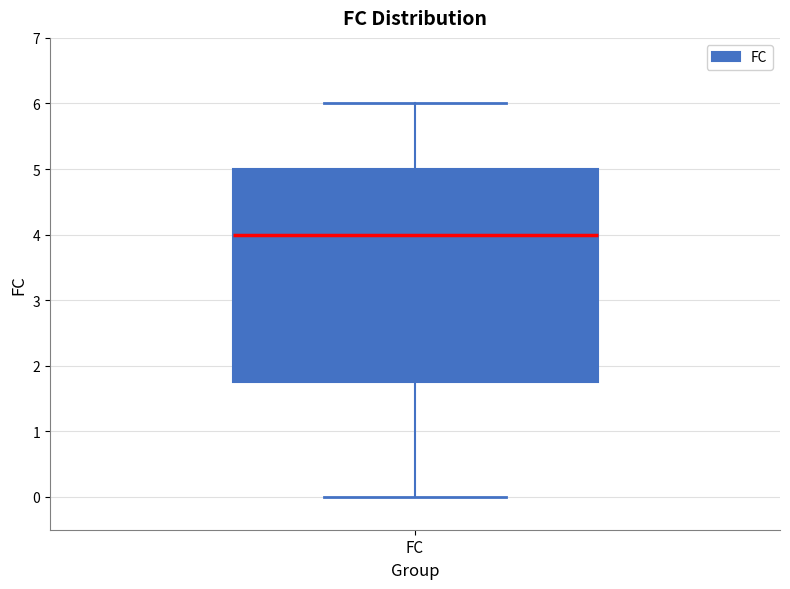

Read this box plot against the y-axis: the position of the median line, the range covered by the box, and the ends of both whiskers. The values are not printed on the chart, so give them approximately, as read against the axis.

median 4.0, box 1.8 to 5.0, whiskers 0.0 to 6.0